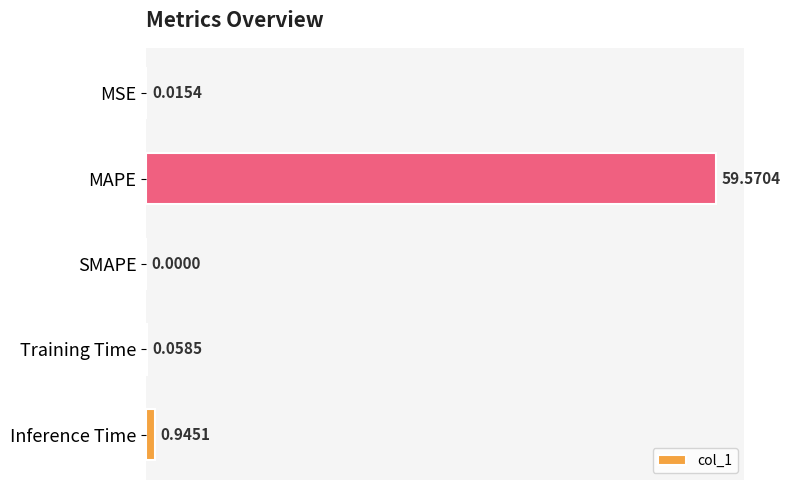

Where is the data nearest to the value 29?

Inference Time